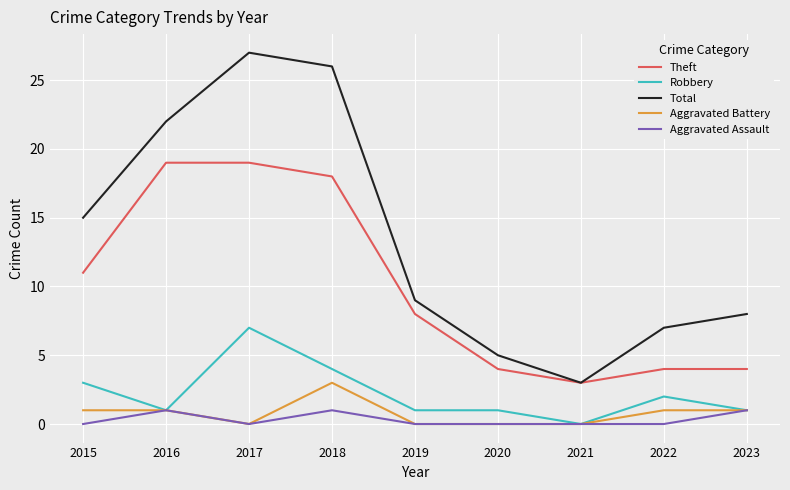

True or false: Aggravated Battery and Theft intersect in this chart.

False